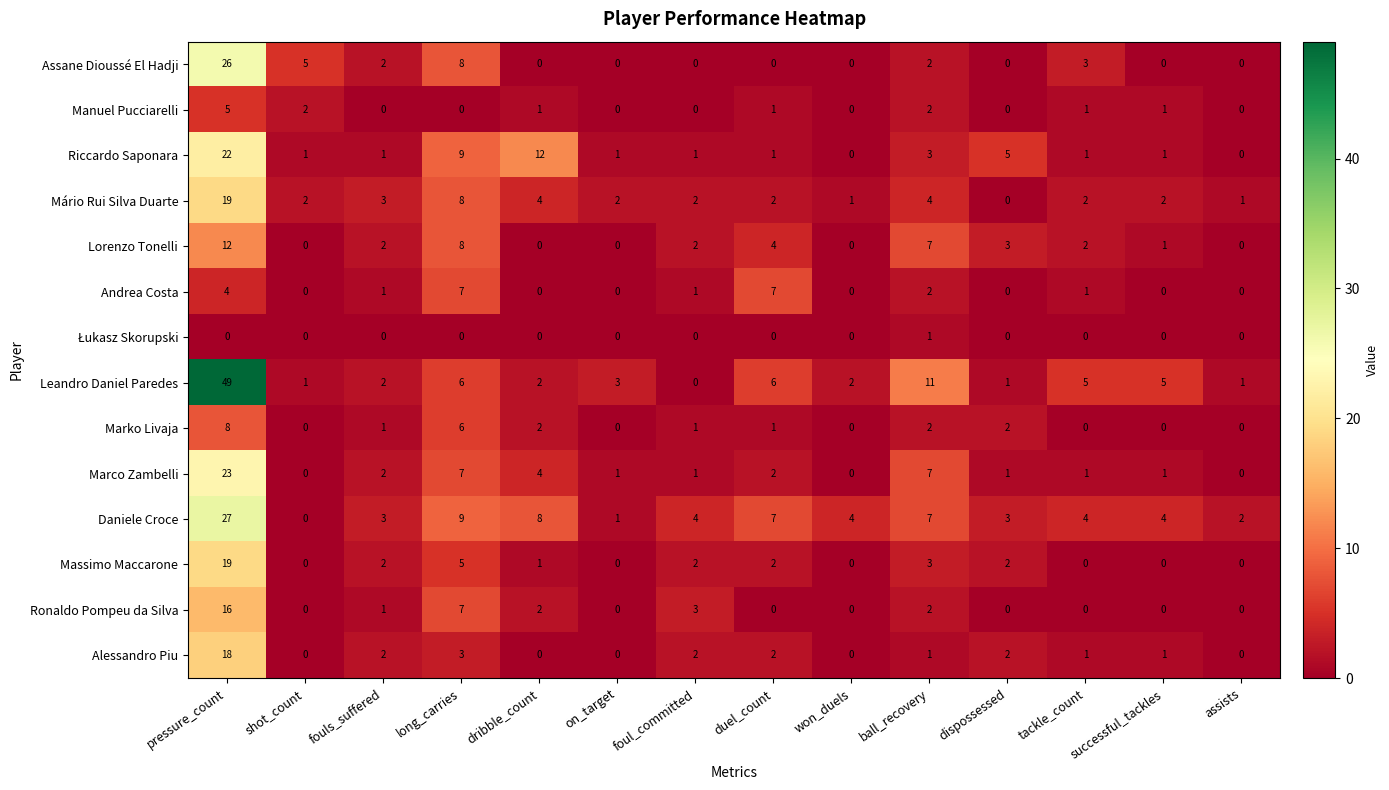

The value of Leandro Daniel Paredes at won_duels is 1. True or false?

False